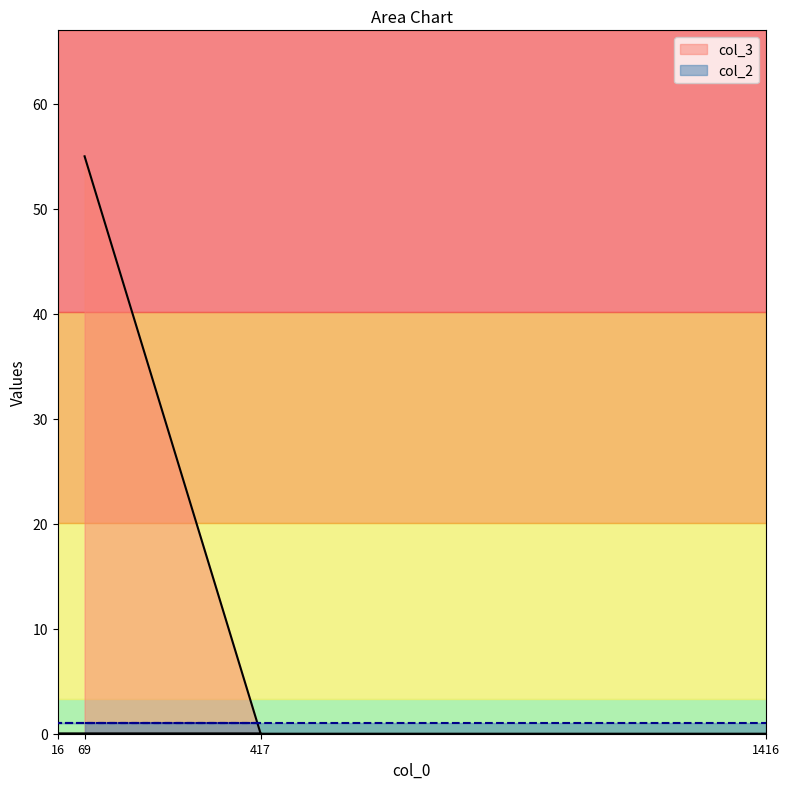

Is it true that the value at 1416 is 0?

True